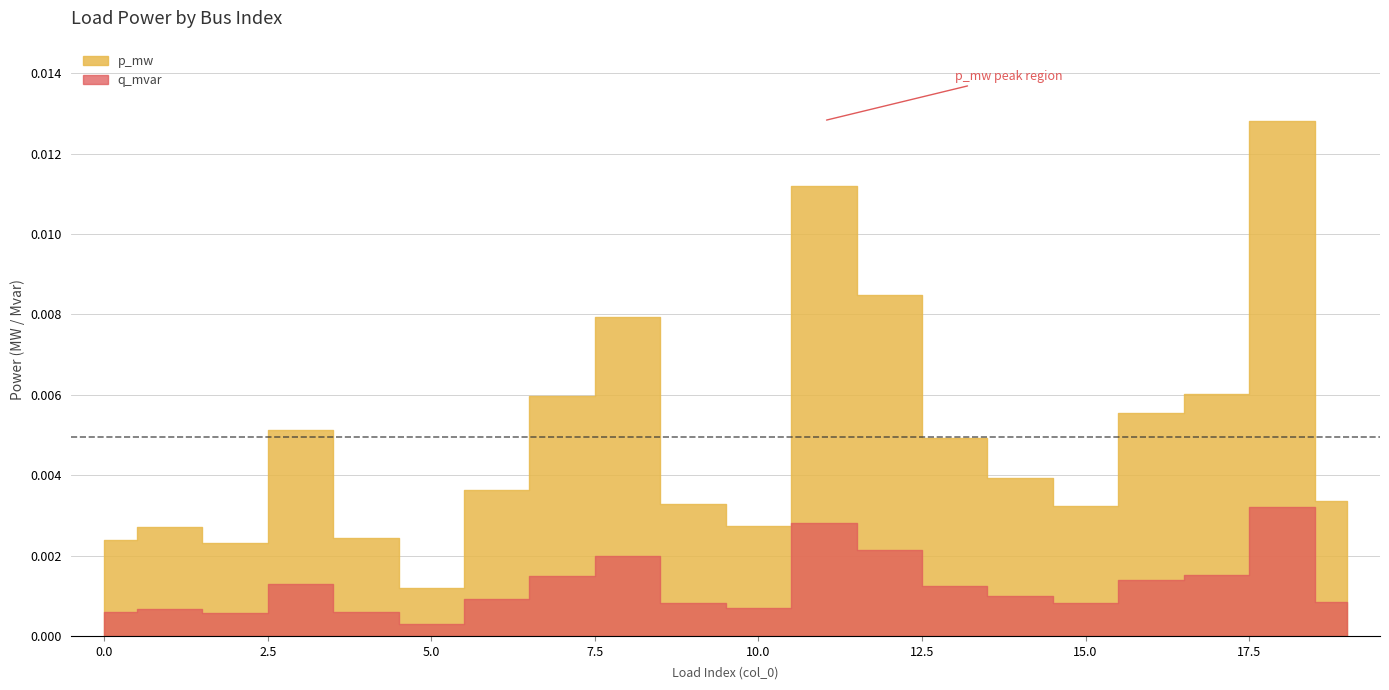

Which category has the lowest value in the p_mw series?

5